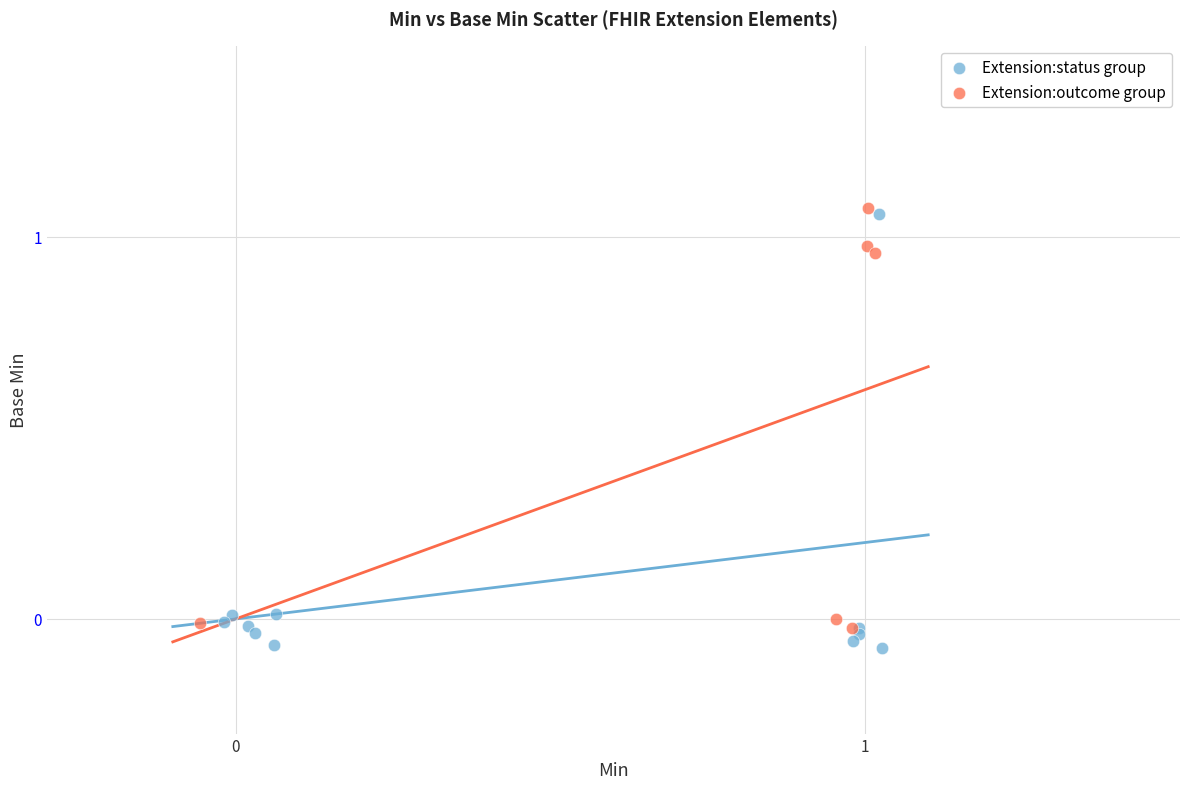

What are all the series names shown in the legend?

Extension:status group, Extension:outcome group